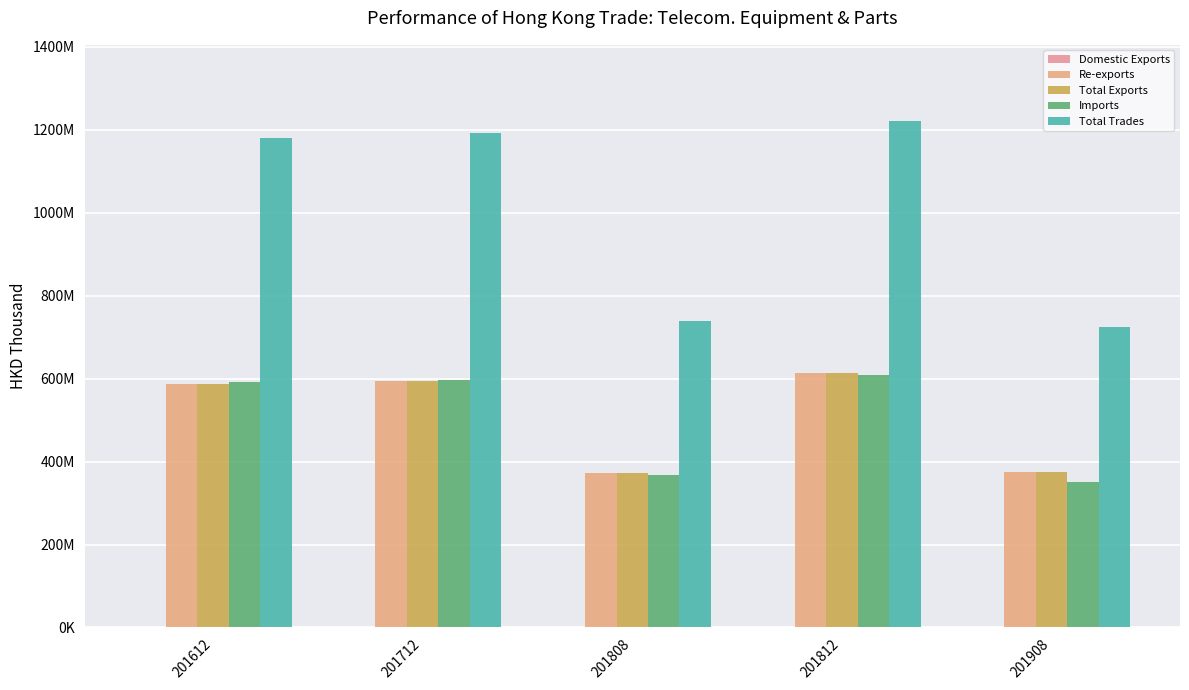

What is the difference between the Domestic Exports values at 201908 and 201812?

84850.3